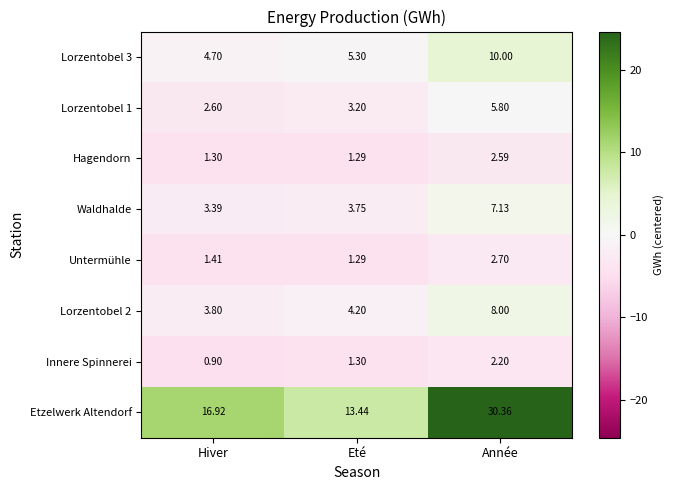

Which series changed the most between Eté and Année?

Etzelwerk Altendorf